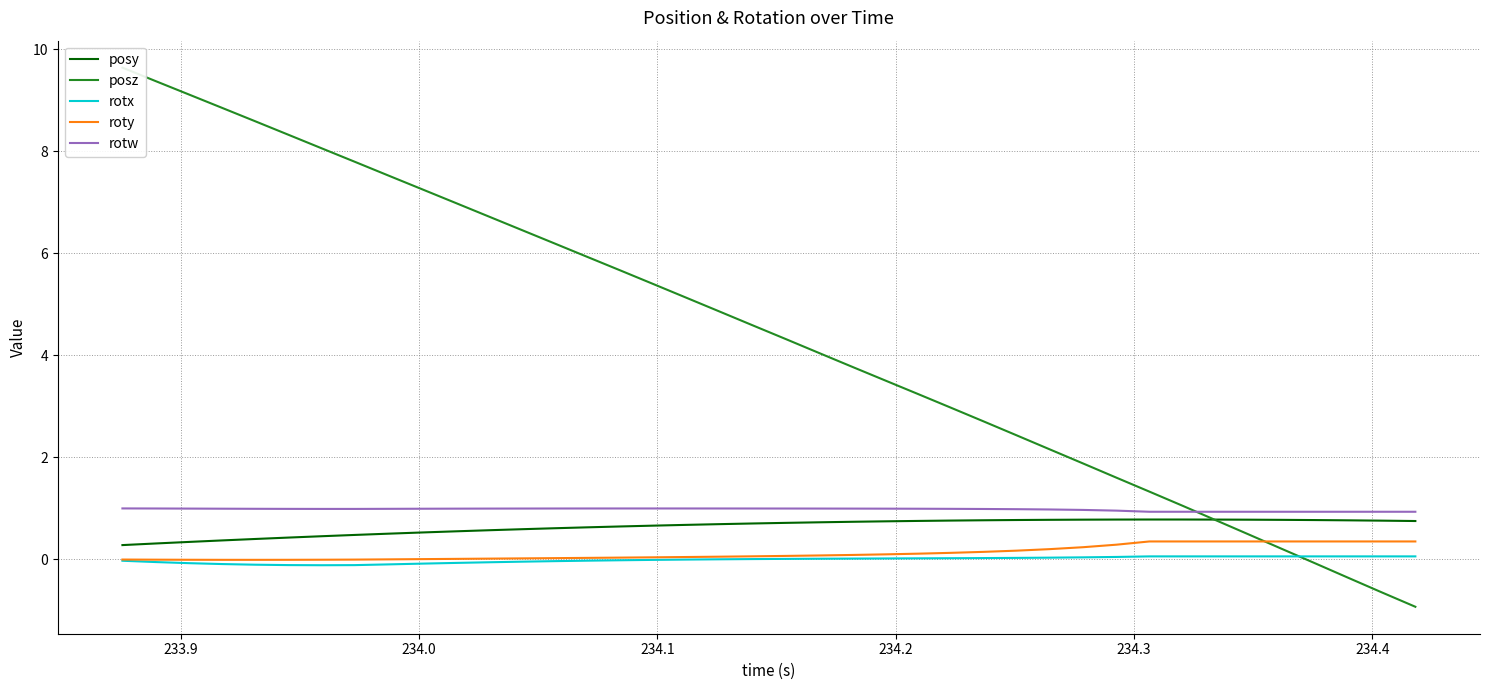

True or false: rotw and rotx intersect in this chart.

False